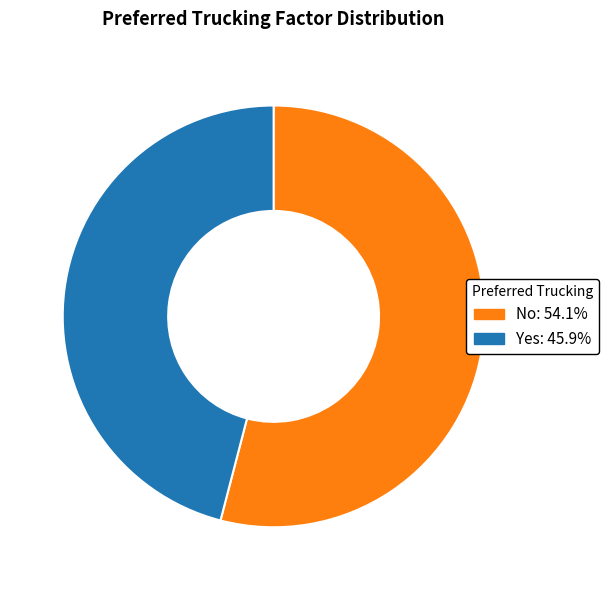

Which has a higher value, Yes or No?

No